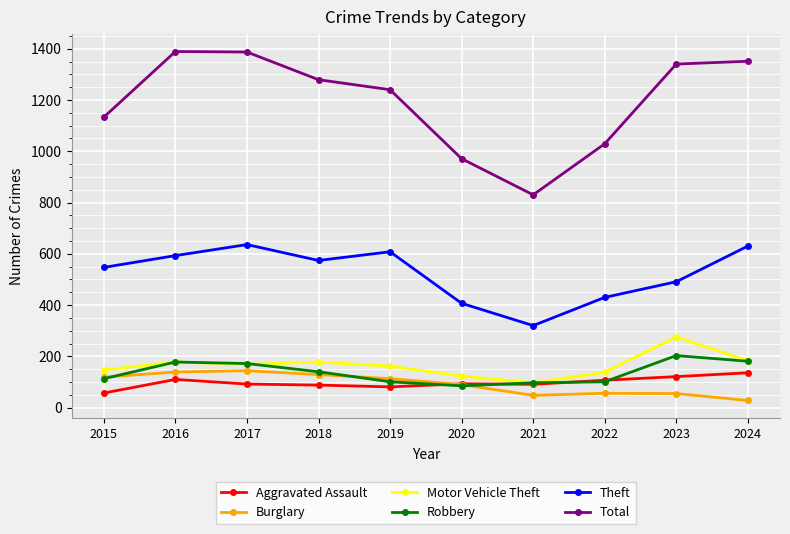

How many lines are shown in the chart?

6